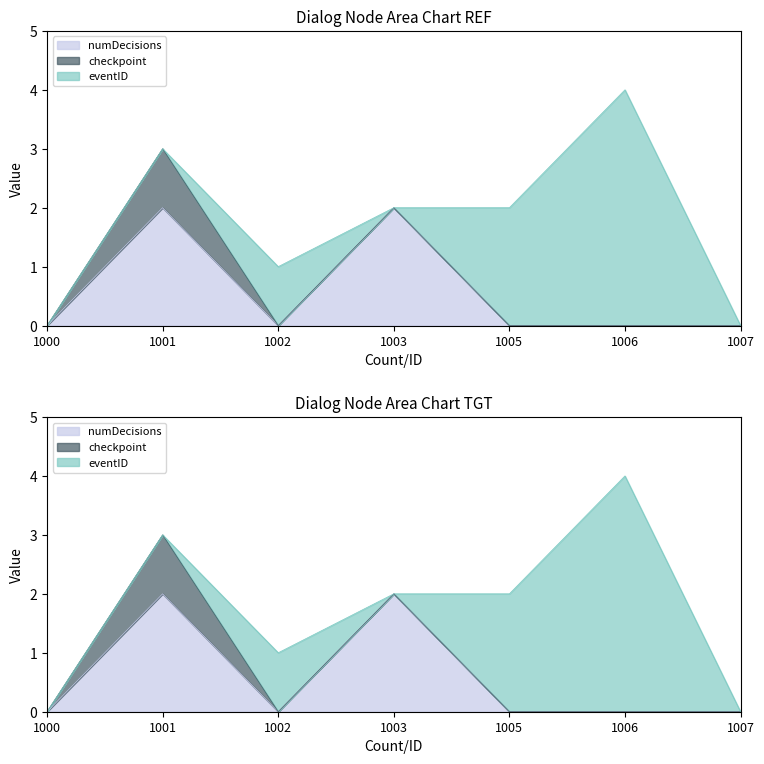

How many interior local valleys does the eventID series have?

1